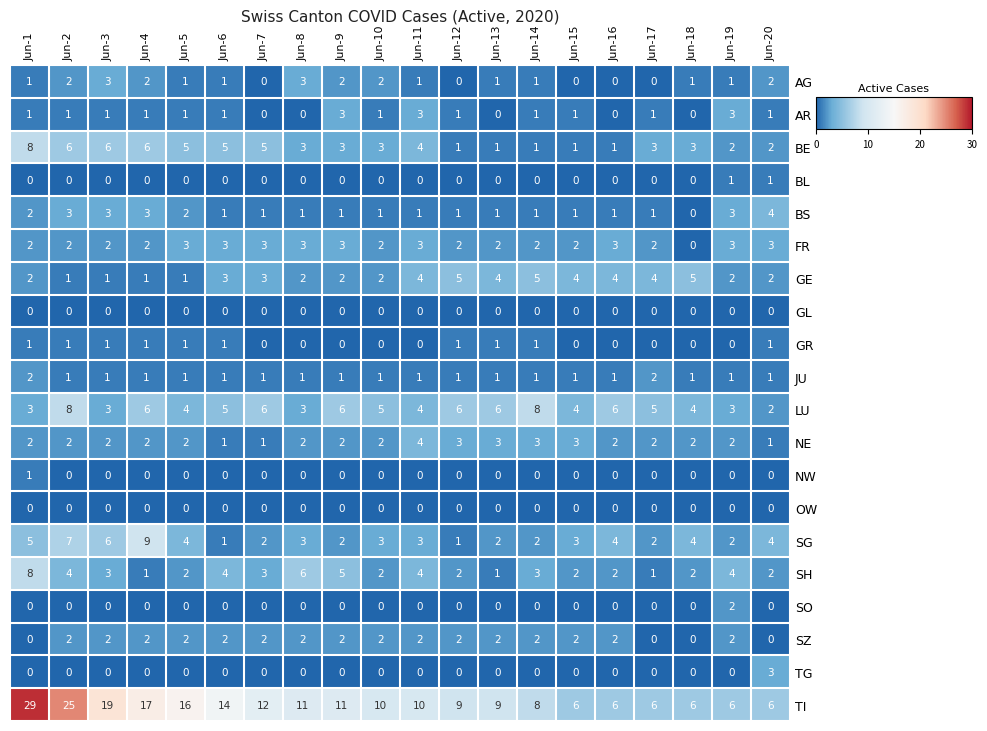

What is the spread (max minus min) of values at Jun-5?

16